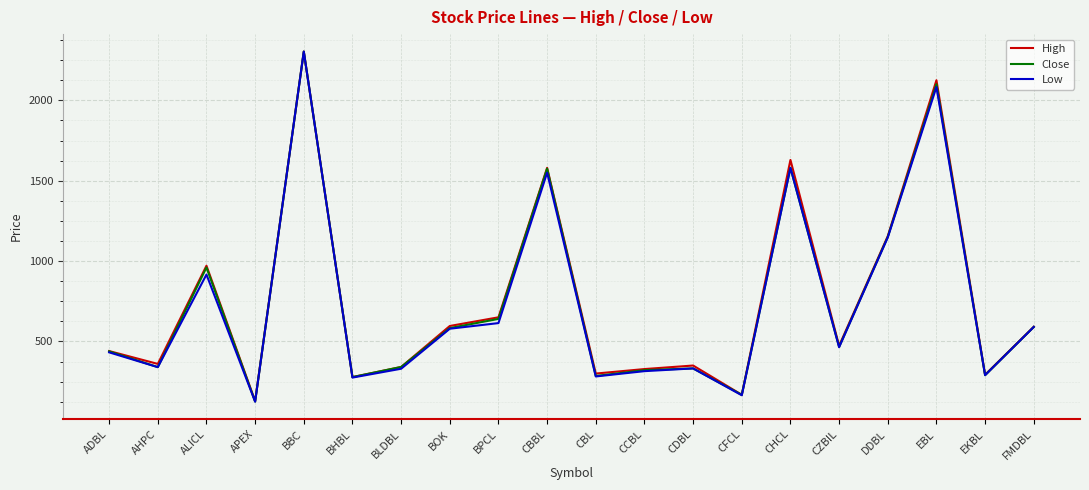

What is the minimum value shown in the chart?

125